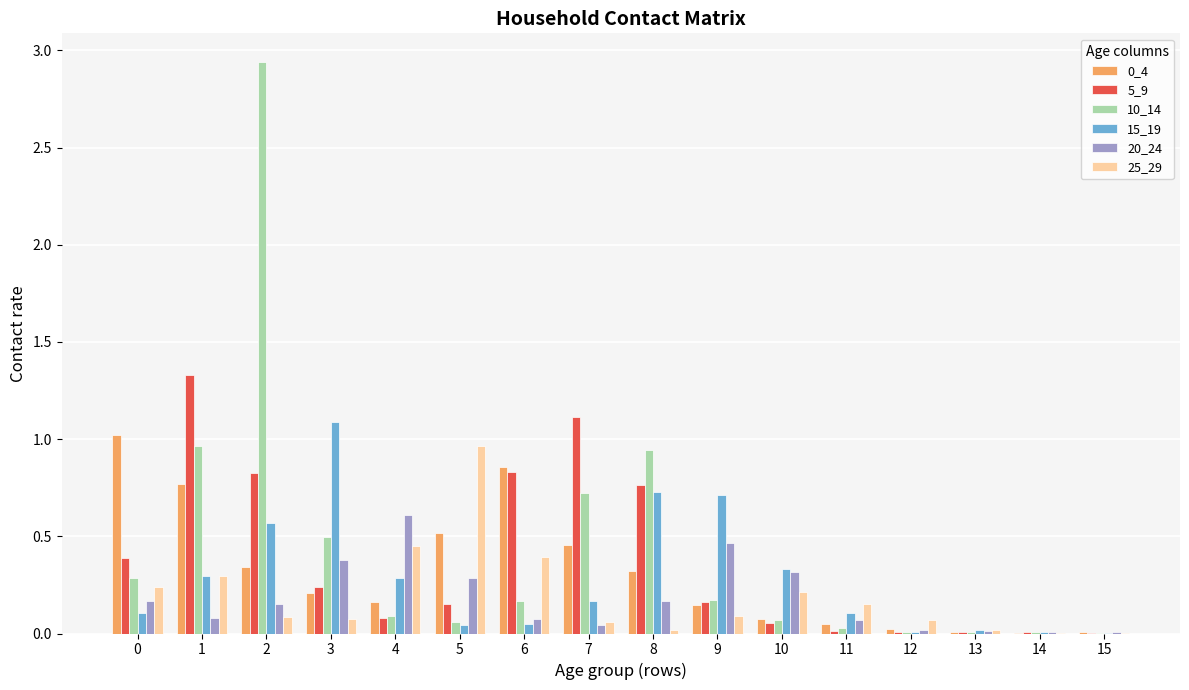

What is the sum of all 0_4 values?

5.0